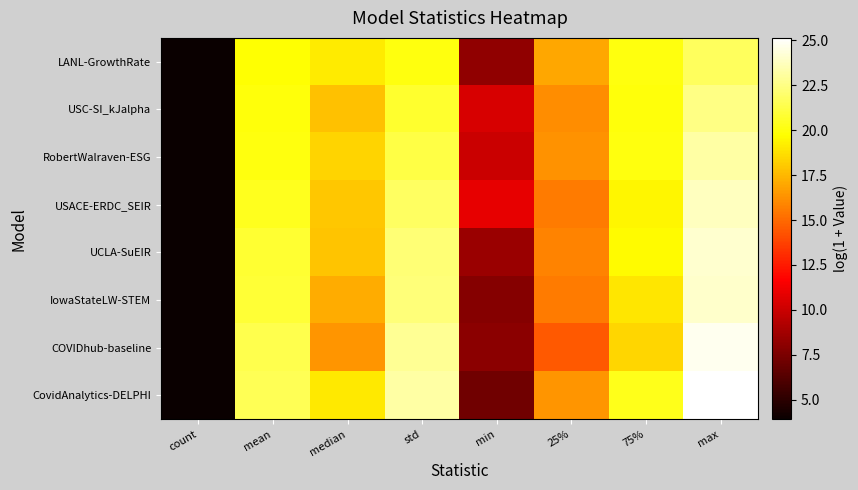

Reading left to right, transcribe all the data shown in this chart.

LANL-GrowthRate: count=4.0	mean=19.7	median=19.1	std=20.1	min=8.2	25%=17.0	75%=20.1	max=21.7
USC-SI_kJalpha: count=4.0	mean=20.0	median=17.8	std=20.7	min=10.4	25%=16.2	75%=20.0	max=22.5
RobertWalraven-ESG: count=3.9	mean=20.1	median=18.4	std=21.2	min=10.0	25%=16.3	75%=20.0	max=23.2
USACE-ERDC_SEIR: count=4.0	mean=20.3	median=18.0	std=21.8	min=10.9	25%=15.6	75%=19.5	max=23.8
UCLA-SuEIR: count=4.0	mean=20.8	median=17.9	std=22.2	min=8.5	25%=15.8	75%=19.7	max=24.1
IowaStateLW-STEM: count=3.9	mean=20.9	median=17.1	std=22.3	min=7.9	25%=15.6	75%=19.0	max=24.0
COVIDhub-baseline: count=4.0	mean=21.4	median=16.4	std=22.9	min=8.0	25%=14.5	75%=18.4	max=24.7
CovidAnalytics-DELPHI: count=4.0	mean=21.5	median=19.0	std=23.2	min=7.2	25%=16.4	75%=20.3	max=25.1